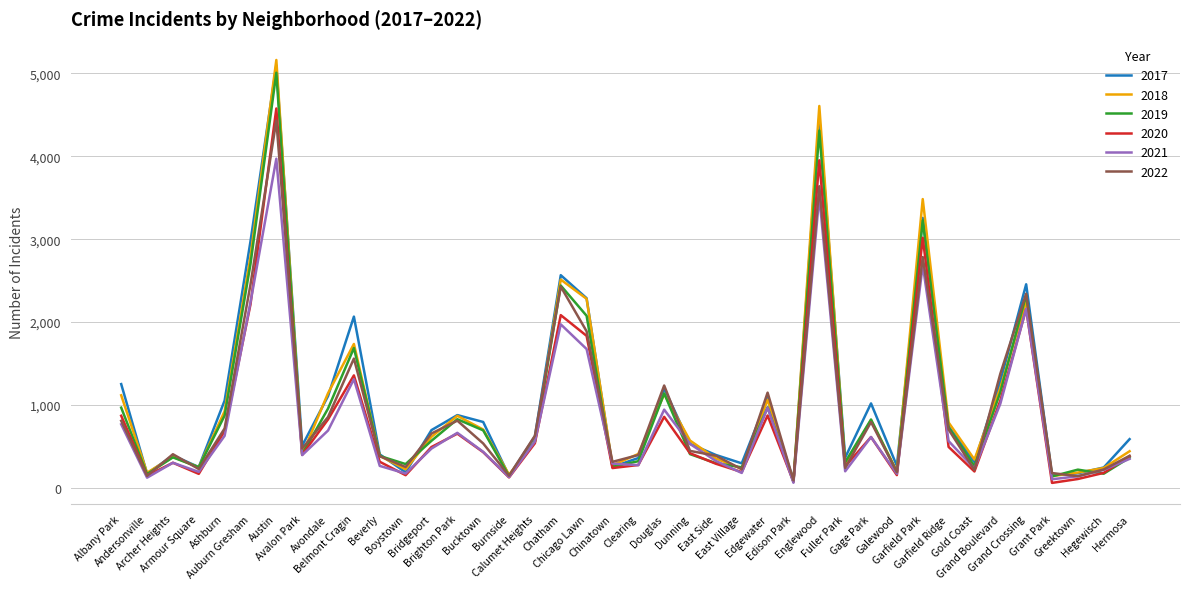

What is the total value across all series at East Village?

1370